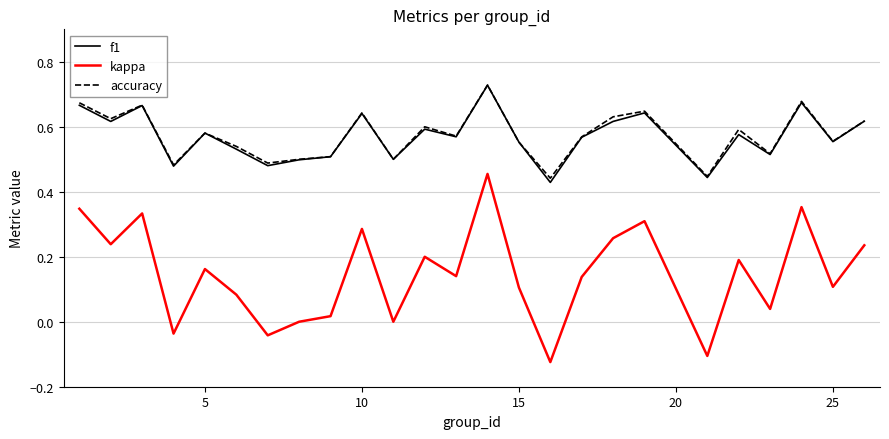

True or false: kappa and accuracy cross at least once.

False